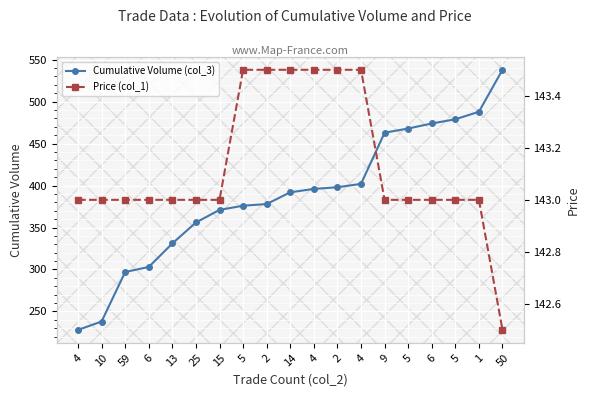

Reading left to right, extract all data points from this chart.

Cumulative Volume (col_3): 4=228.0	10=238.0	59=297.0	6=303.0	13=331.0	25=356.0	15=371.0	5=376.0	2=378.0	14=392.0	4=396.0	2=398.0	4=402.0	9=463.0	5=468.0	6=474.0	5=479.0	1=488.0	50=538.0
Price (col_1): 4=143.0	10=143.0	59=143.0	6=143.0	13=143.0	25=143.0	15=143.0	5=143.5	2=143.5	14=143.5	4=143.5	2=143.5	4=143.5	9=143.0	5=143.0	6=143.0	5=143.0	1=143.0	50=142.5